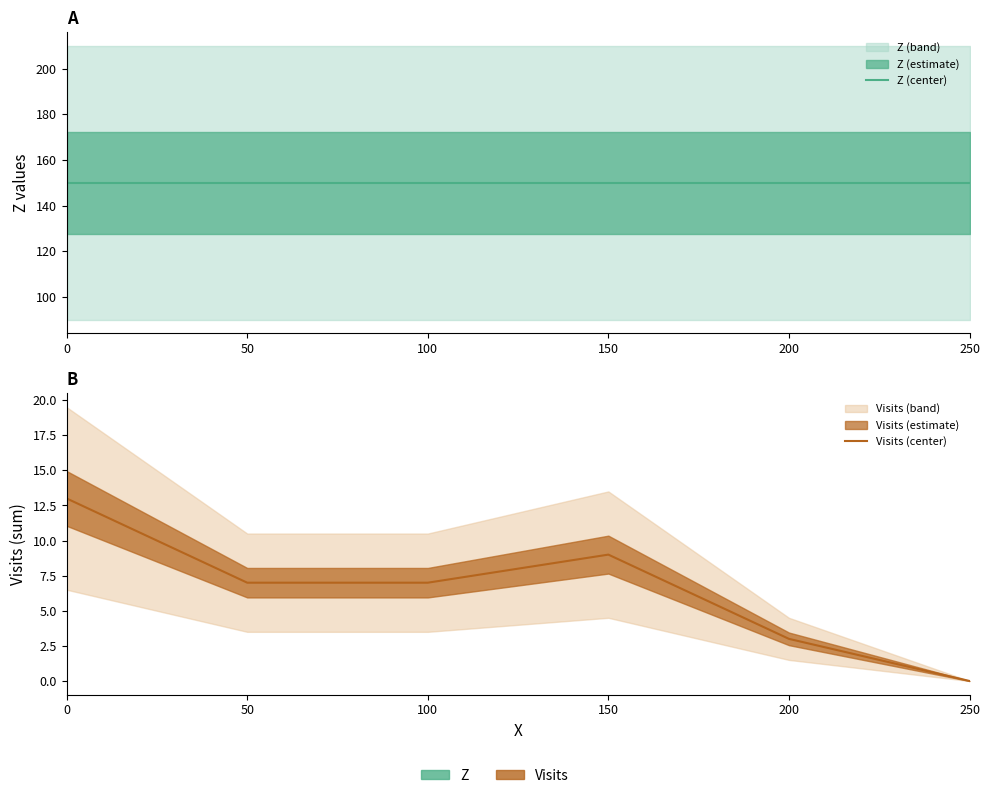

Reading right to left, list all the values displayed in this chart.

Z (center): 150	150	150	150	150	150
Visits (center): 0	3	9	7	7	13